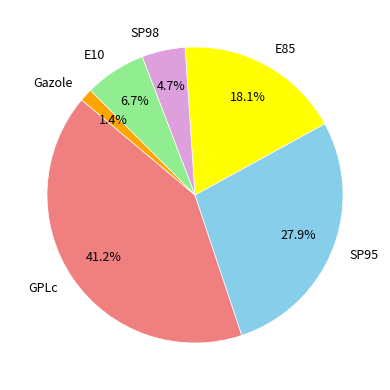

What percentage is NOT represented by GPLc?

58.8%